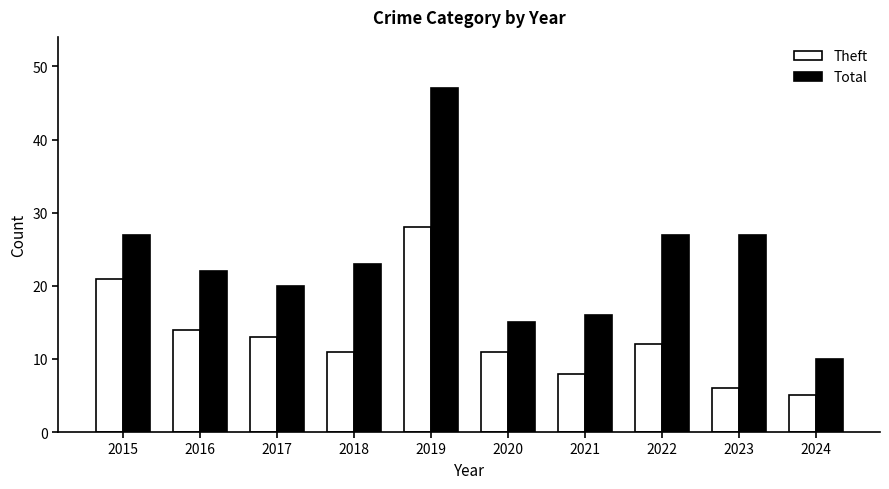

At 2021, list the series in order from largest to smallest.

Total, Theft